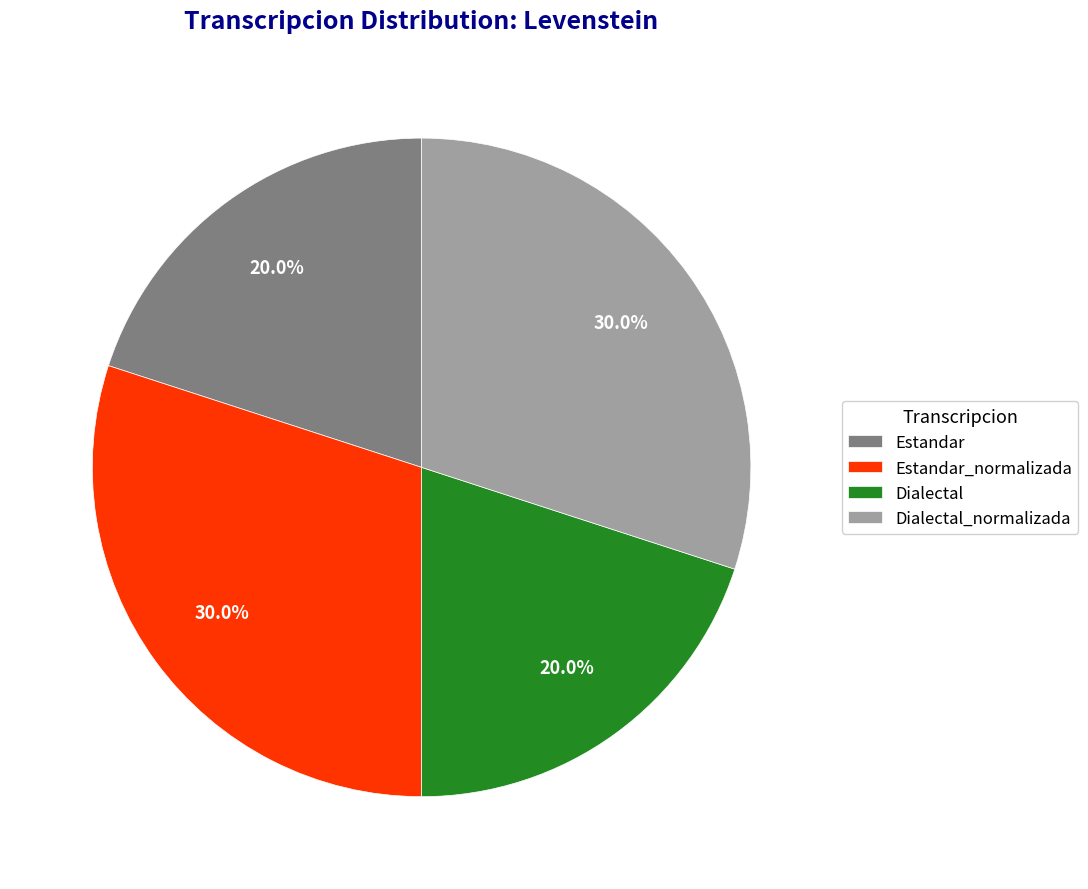

What percentage is NOT represented by Estandar_normalizada?

70.0%